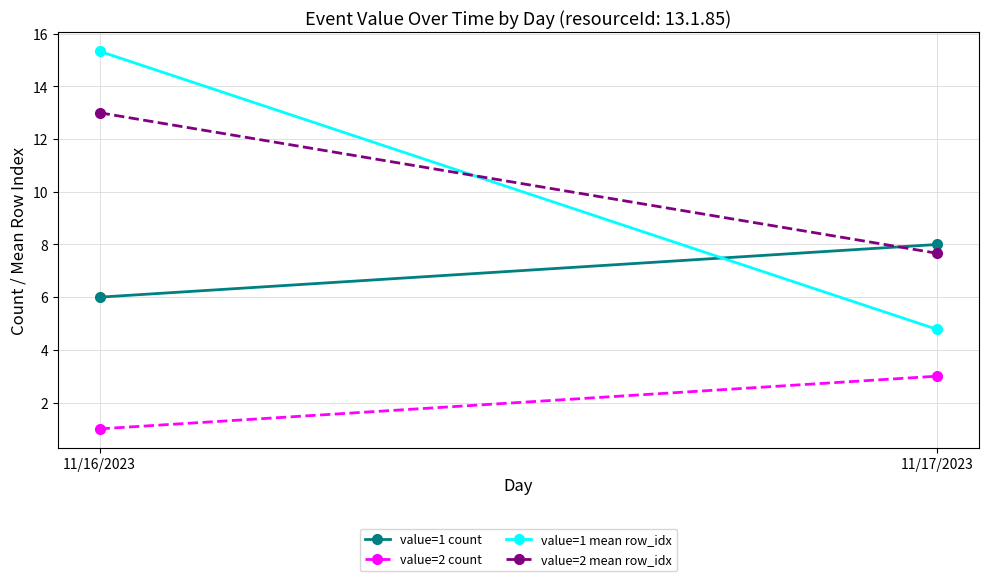

Reading left to right, list all the values displayed in this chart.

value=1 count: 11/16/2023=6.0	11/17/2023=8.0
value=2 count: 11/16/2023=1.0	11/17/2023=3.0
value=1 mean row_idx: 11/16/2023=15.3	11/17/2023=4.8
value=2 mean row_idx: 11/16/2023=13.0	11/17/2023=7.7